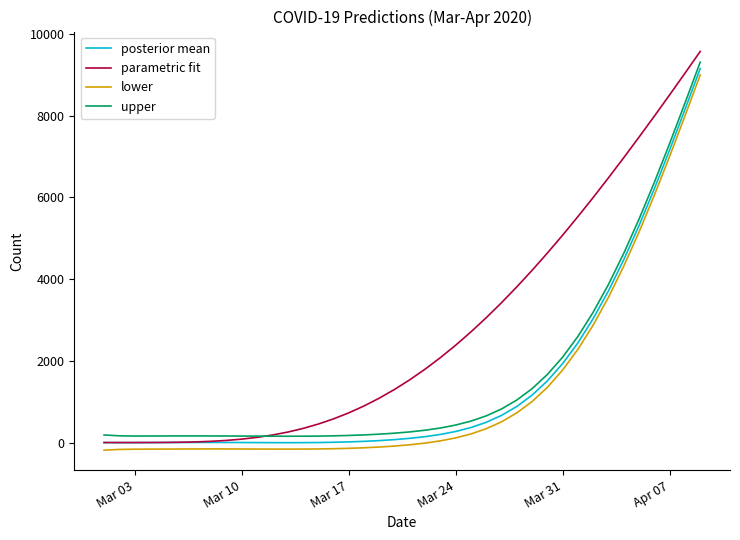

Which series has the widest spread of values?

parametric fit